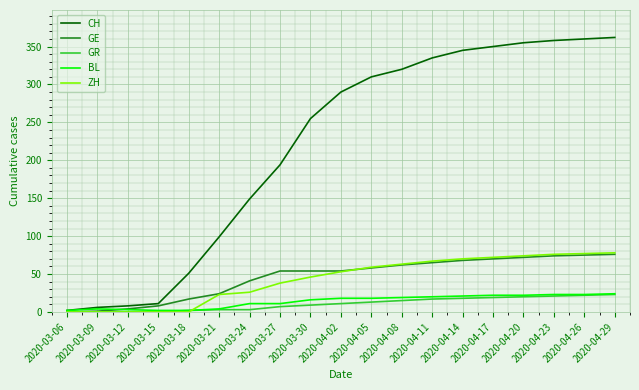

How many values in the BL series are below 18?

9